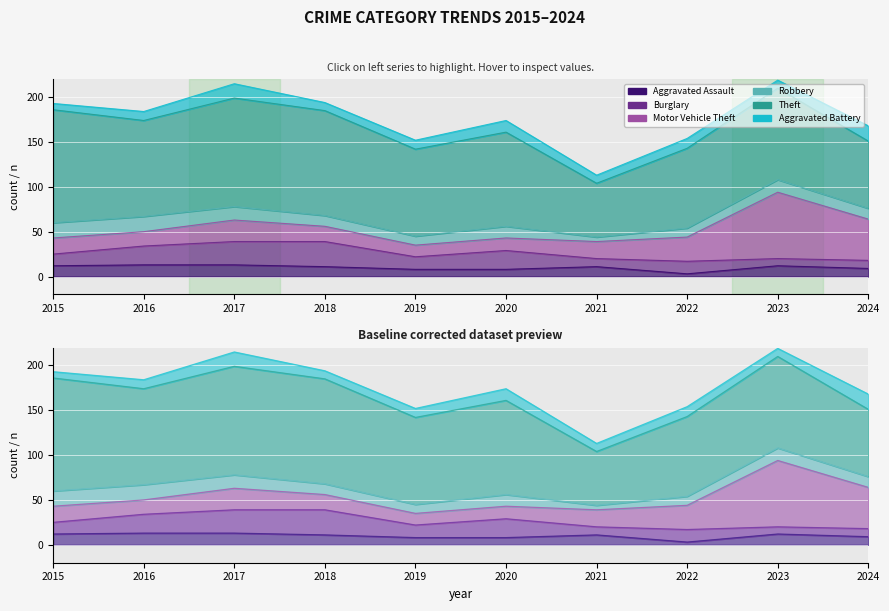

True or false: Theft has more than 1 interior local peaks.

True